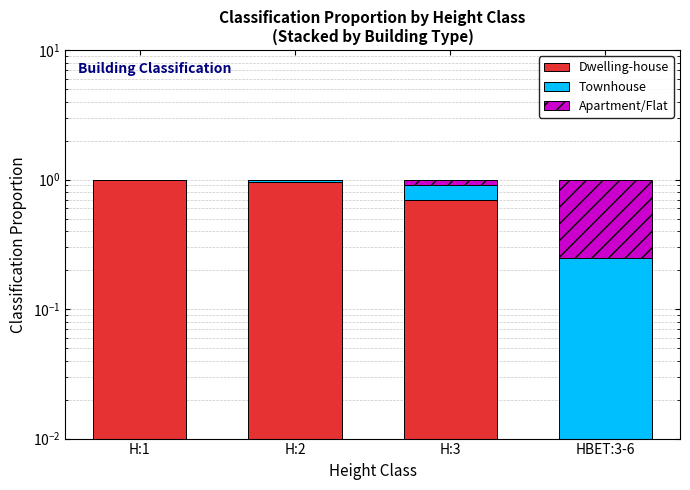

Reading left to right, list all the values displayed in this chart.

Dwelling-house: 1.0	0.9	0.7	0.0
Townhouse: 0.0	0.1	0.2	0.2
Apartment/Flat: 0.0	0.0	0.1	0.8